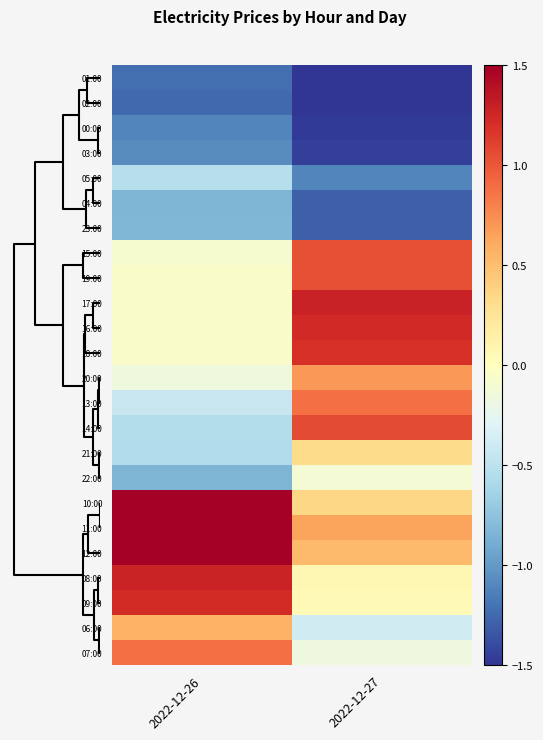

Rank the series by their maximum value, from highest to lowest.

11:00, 12:00, 10:00, 17:00, 08:00, 16:00, 09:00, 18:00, 14:00, 15:00, 19:00, 07:00, 13:00, 20:00, 06:00, 21:00, 22:00, 05:00, 23:00, 04:00, 03:00, 00:00, 01:00, 02:00